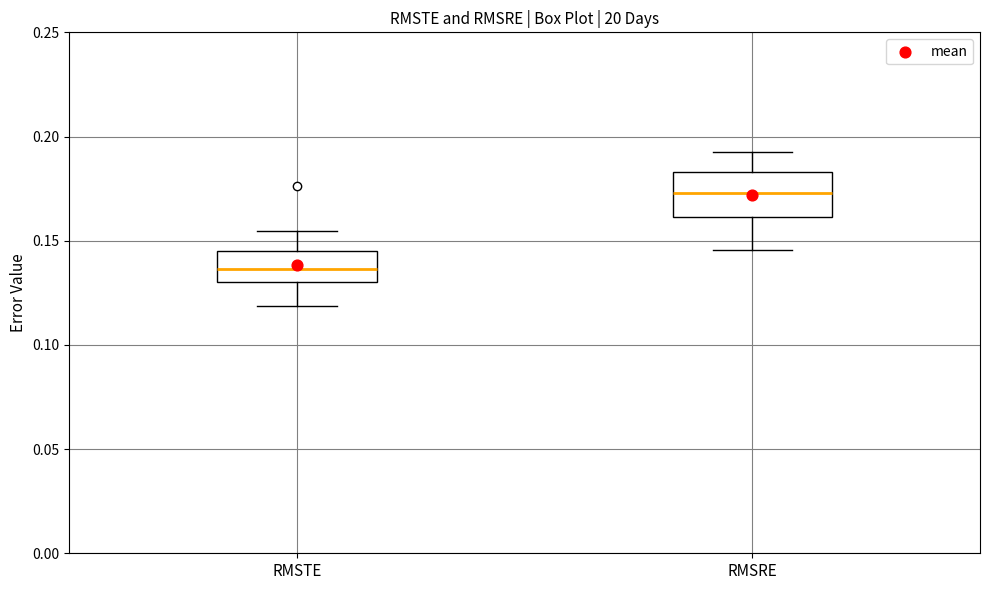

Where does the upper whisker of the box for RMSTE end on the y-axis? The values are not printed on the chart, so give them approximately, as read against the axis.

0.155